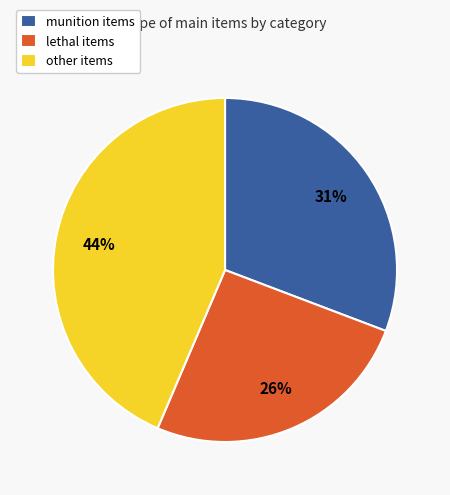

What is the smallest slice in the pie chart?

lethal items